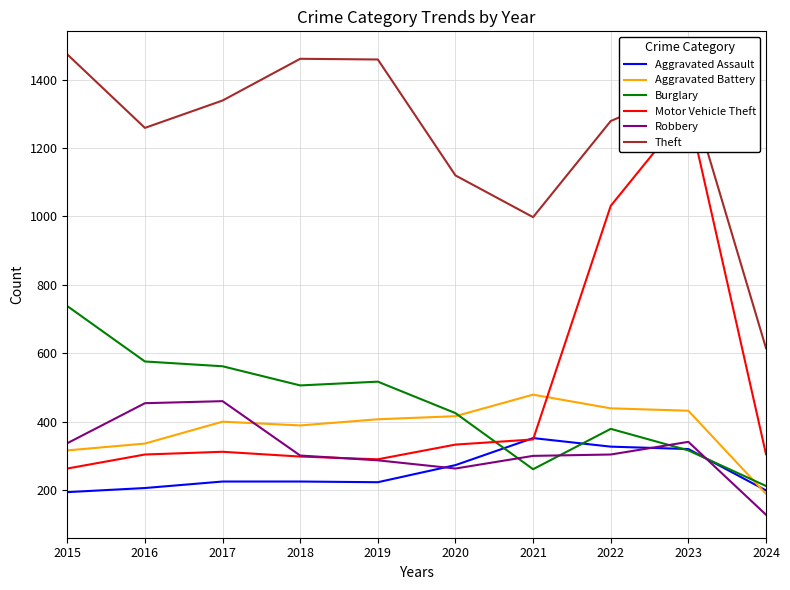

Does the chart have visible grid lines?

Yes